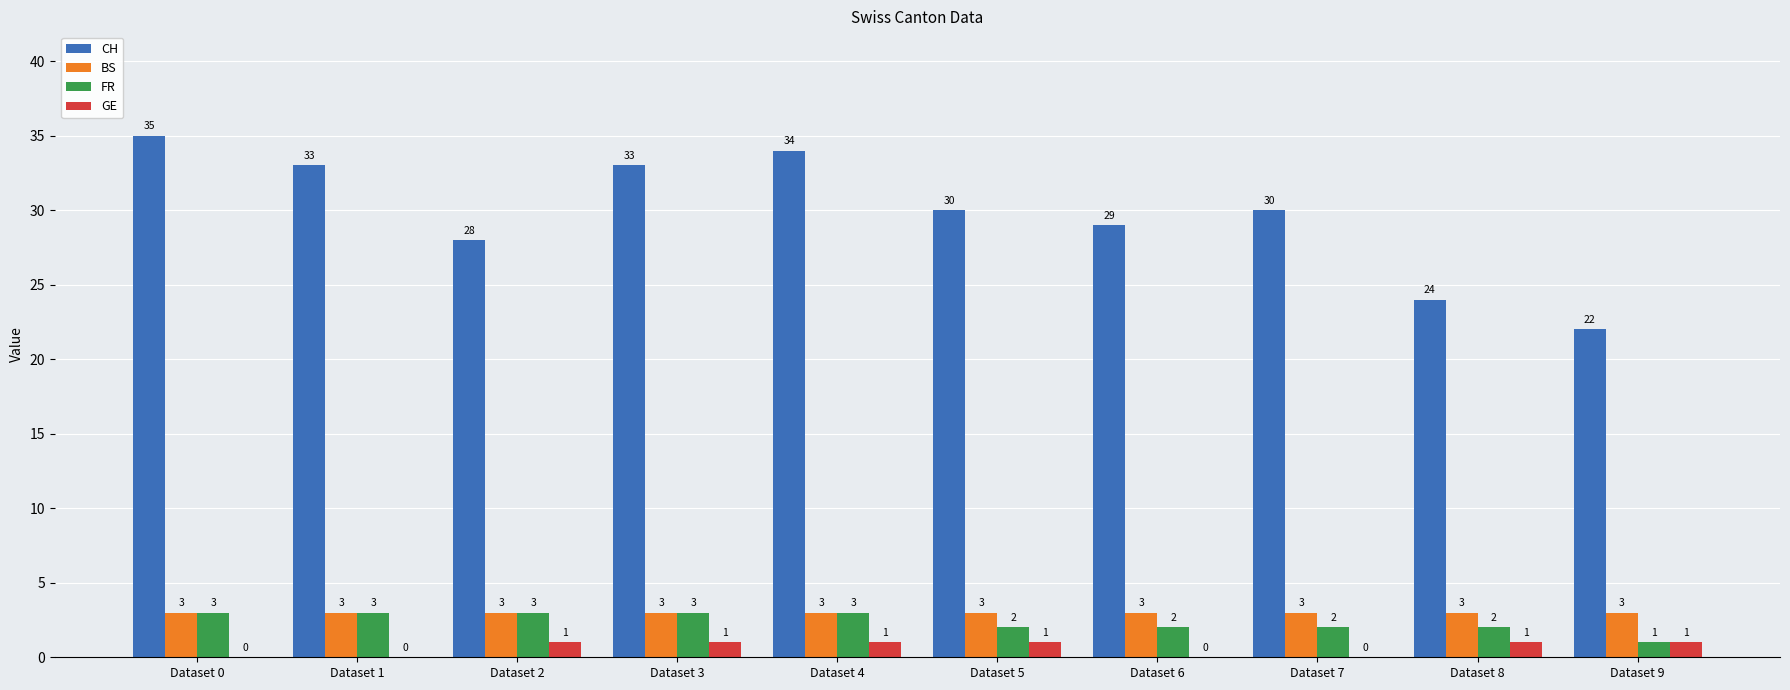

True or false: CH has a value of 17 at Dataset 2.

False